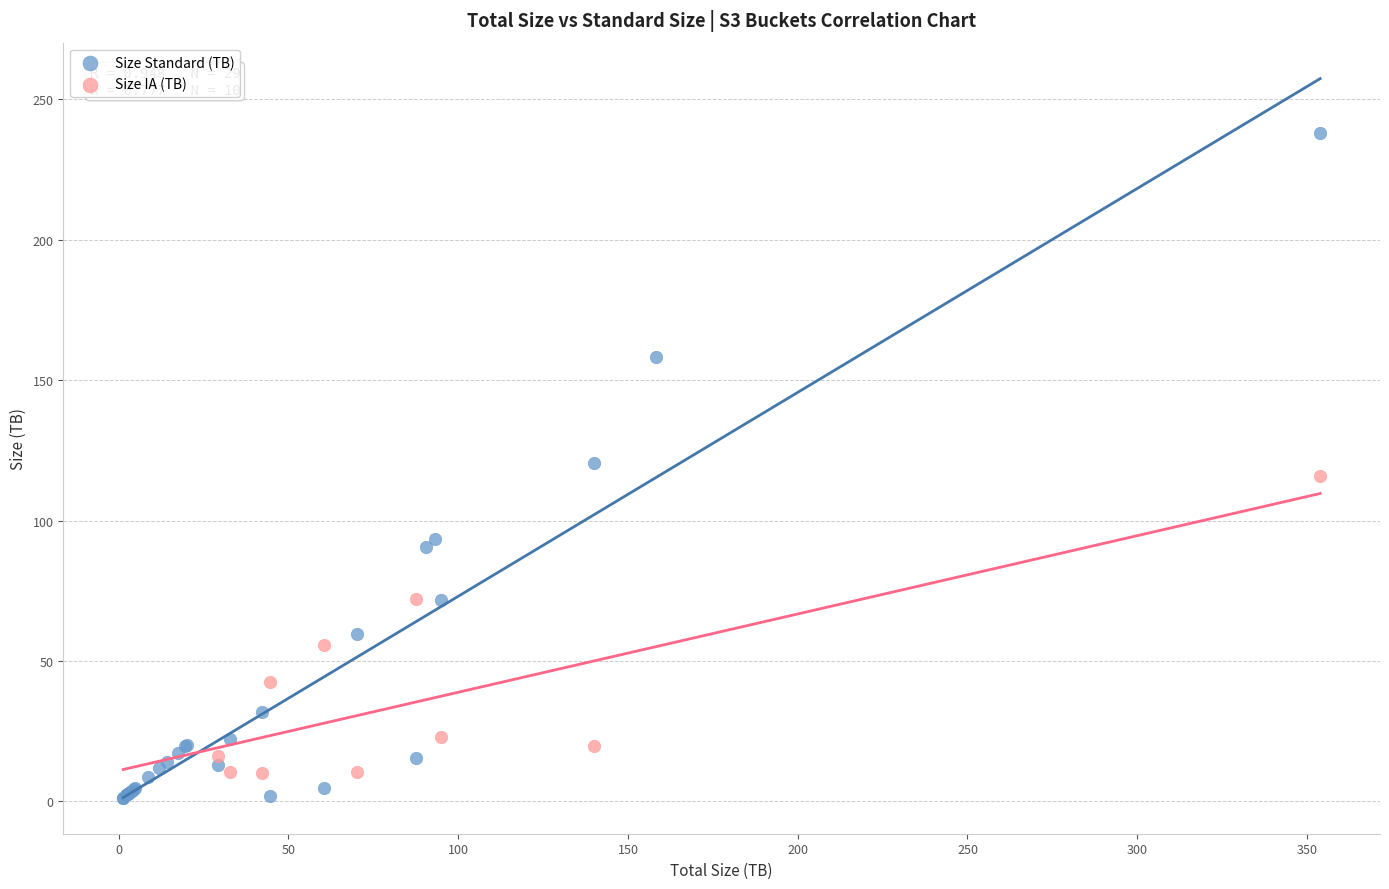

What are all the series names shown in the legend?

Size Standard (TB), Size IA (TB)